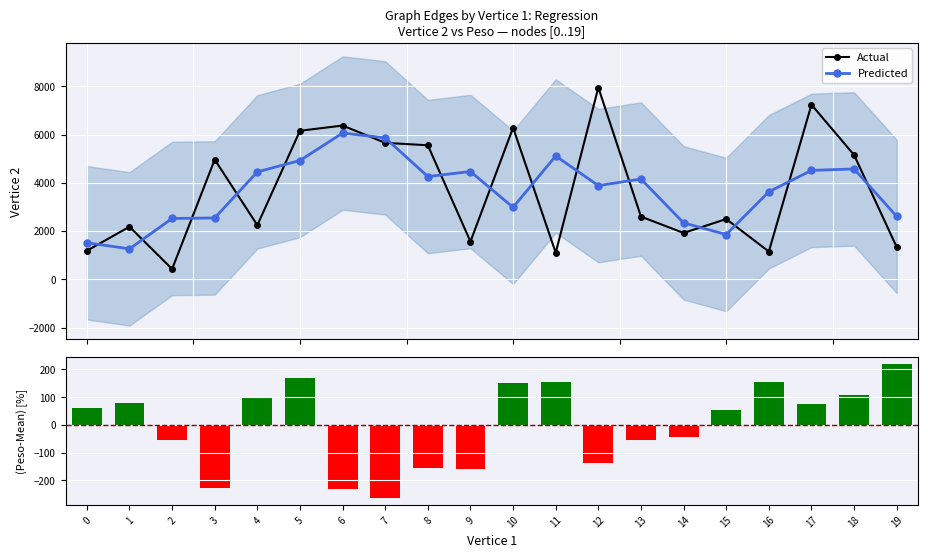

Rank the series at 14 from lowest to highest value.

Peso deviation, Actual, Predicted